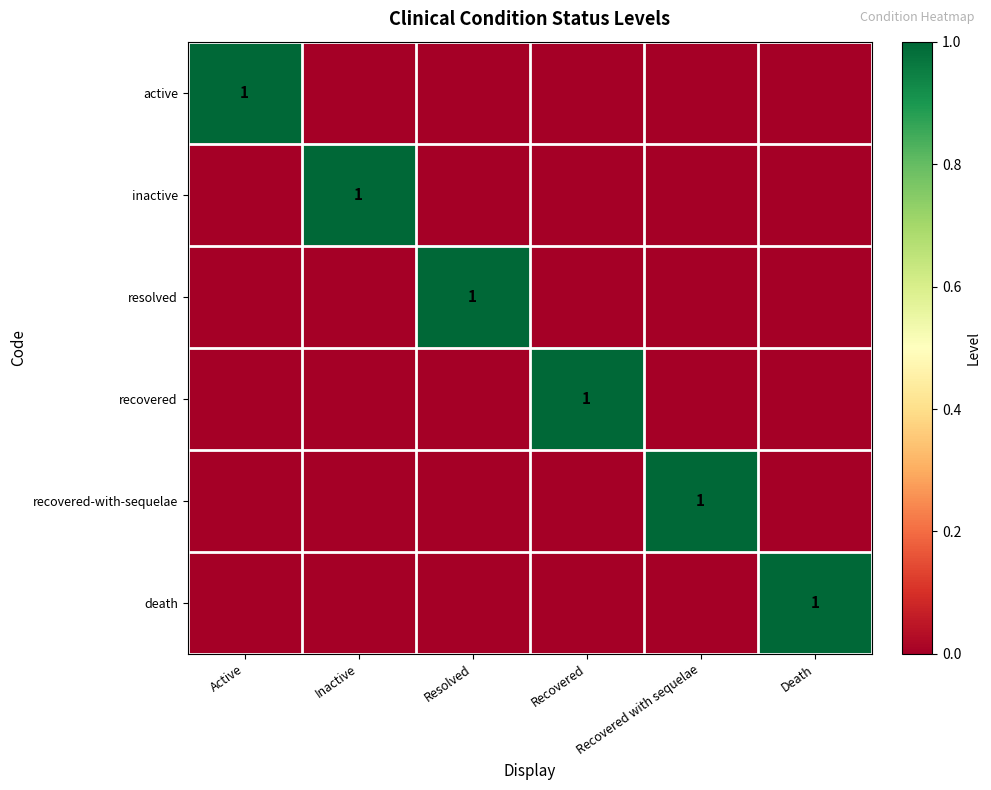

Count the number of data series in this chart.

6